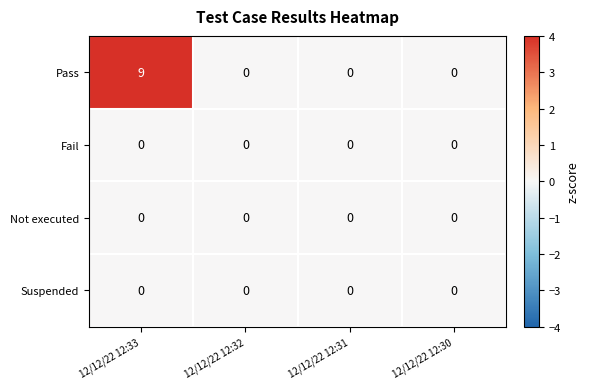

At which category is the sum across all series the highest?

12/12/22 12:33